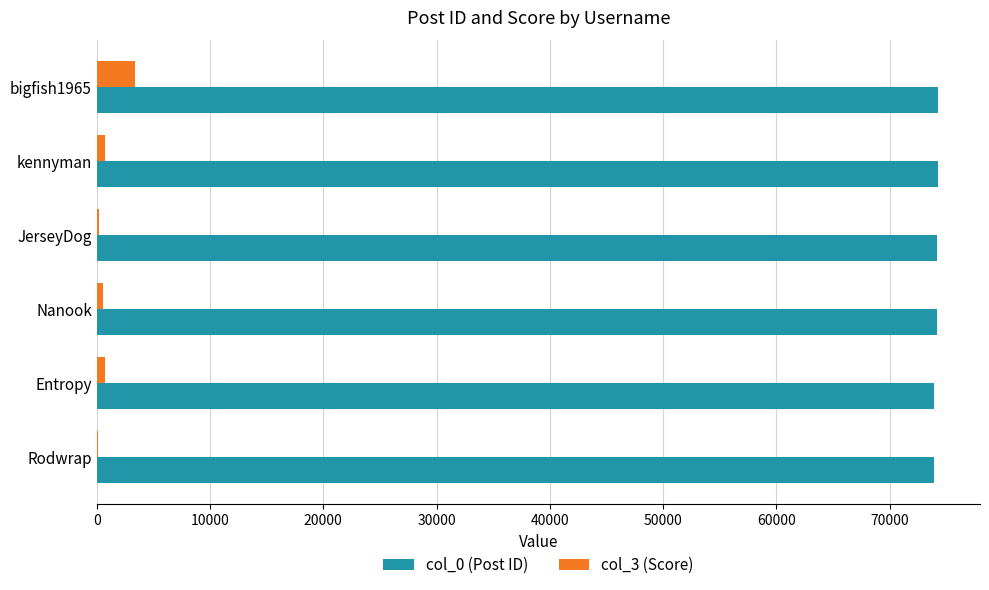

What are all the series names shown in the legend?

col_0 (Post ID), col_3 (Score)